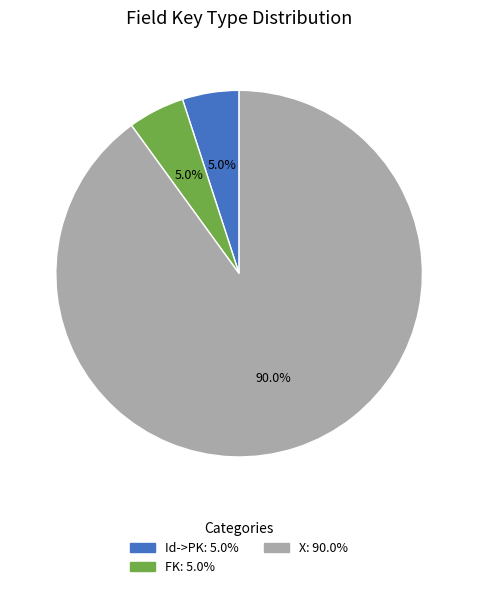

Which has a higher value, Id->PK or X?

X